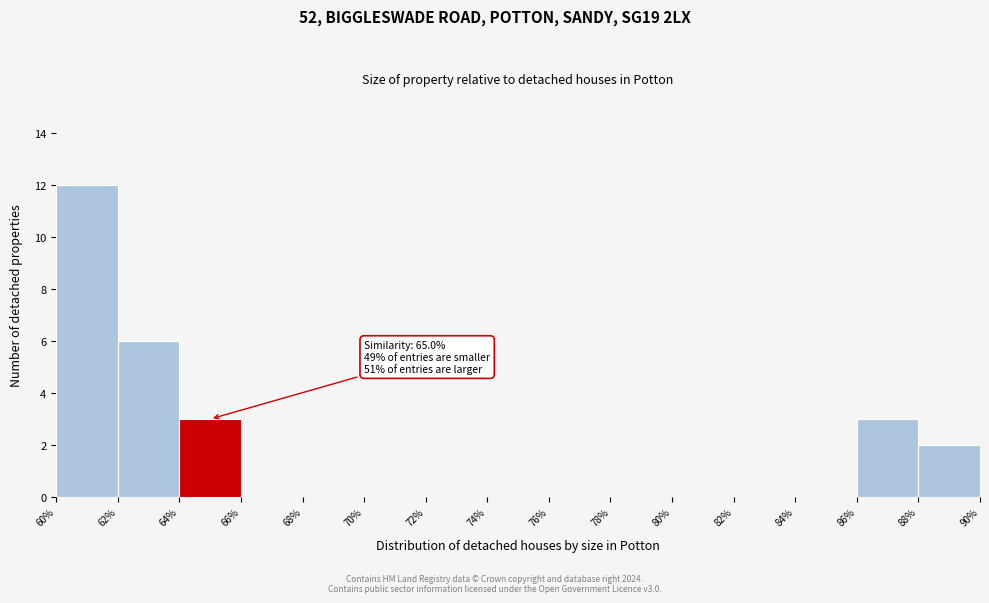

Over which range of the x-axis is the bar tallest?

60% to 62%